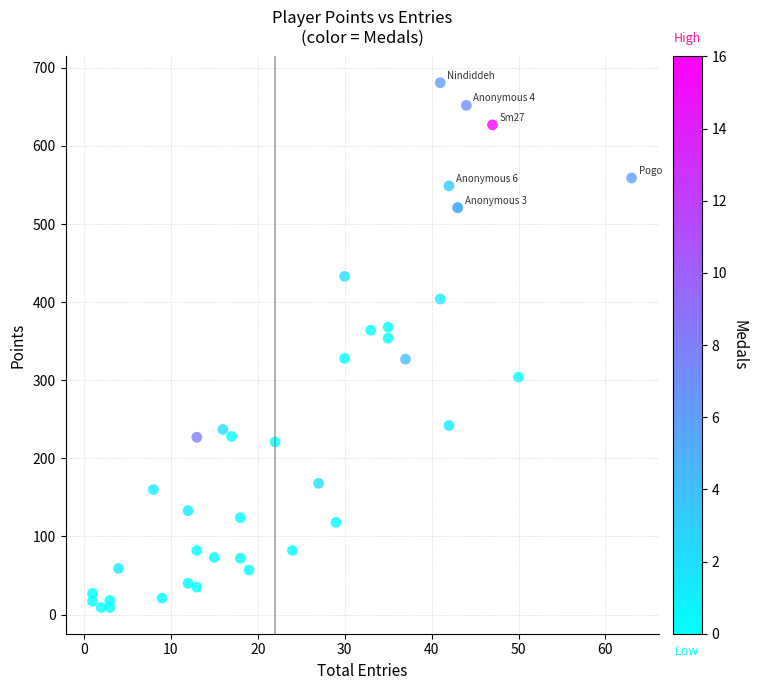

What Y value in the scatter plot is closest to 345?

354